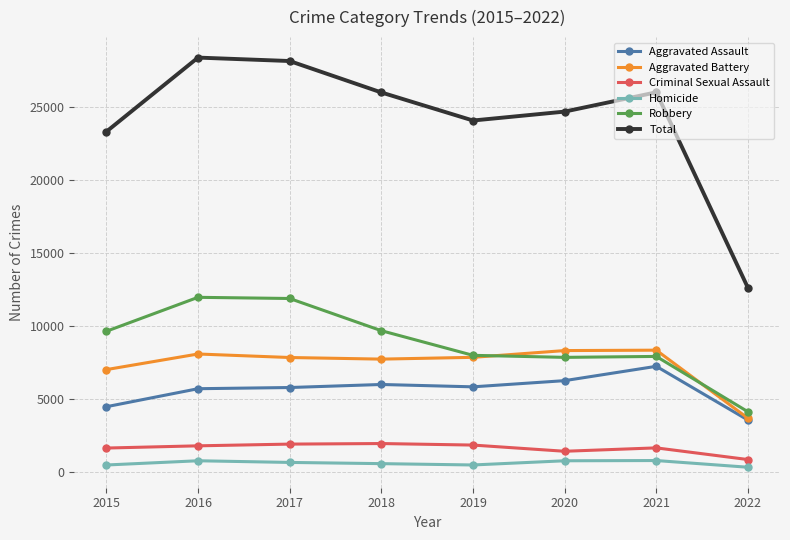

What is the value of the Aggravated Battery point at the 6th from the left?

8319